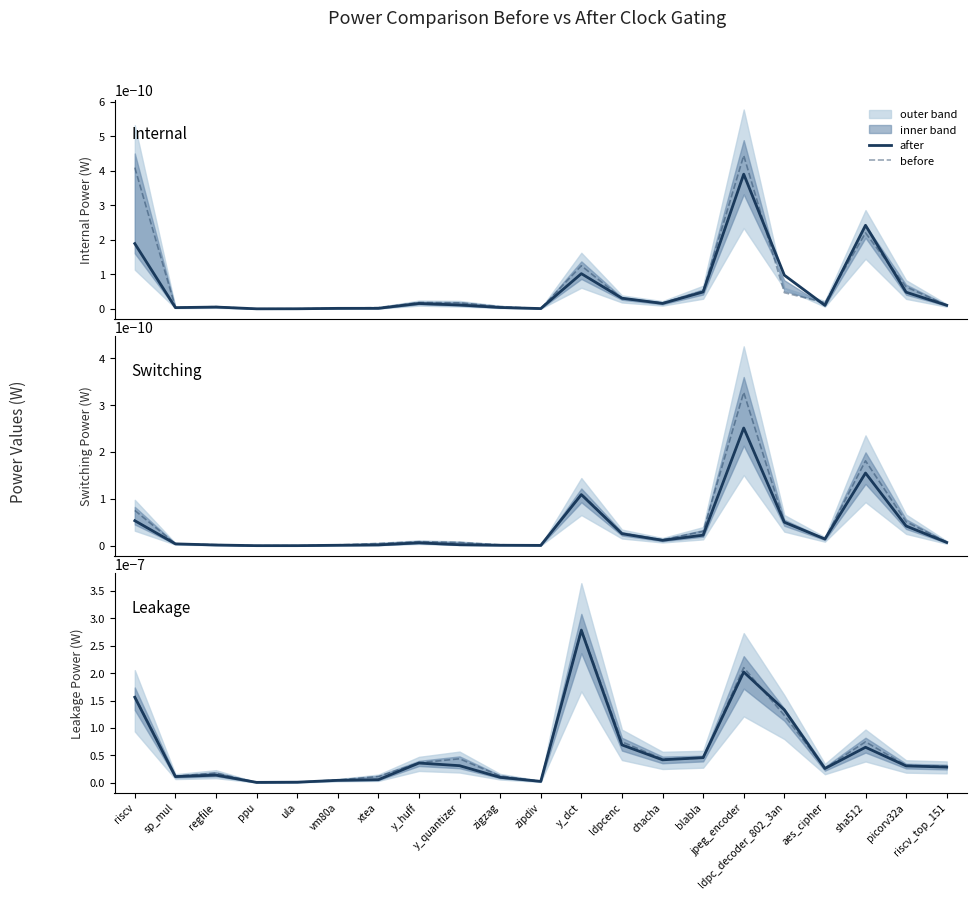

What is the label of the 16th point from the right?

vm80a